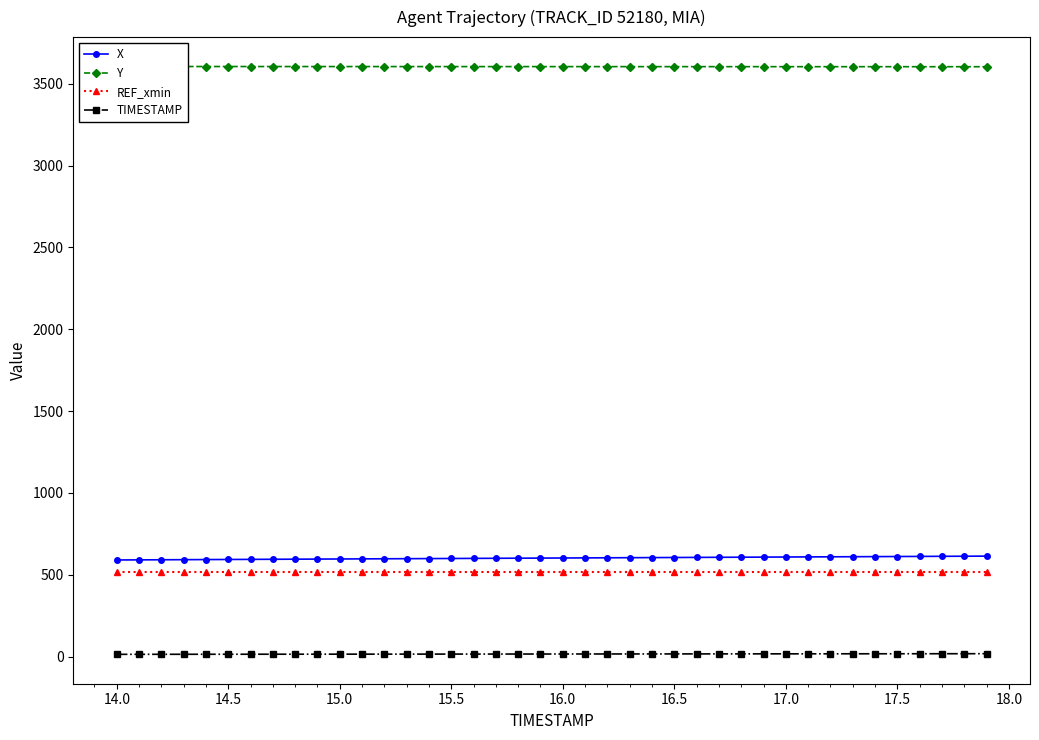

What is the minimum value for REF_xmin?

518.8